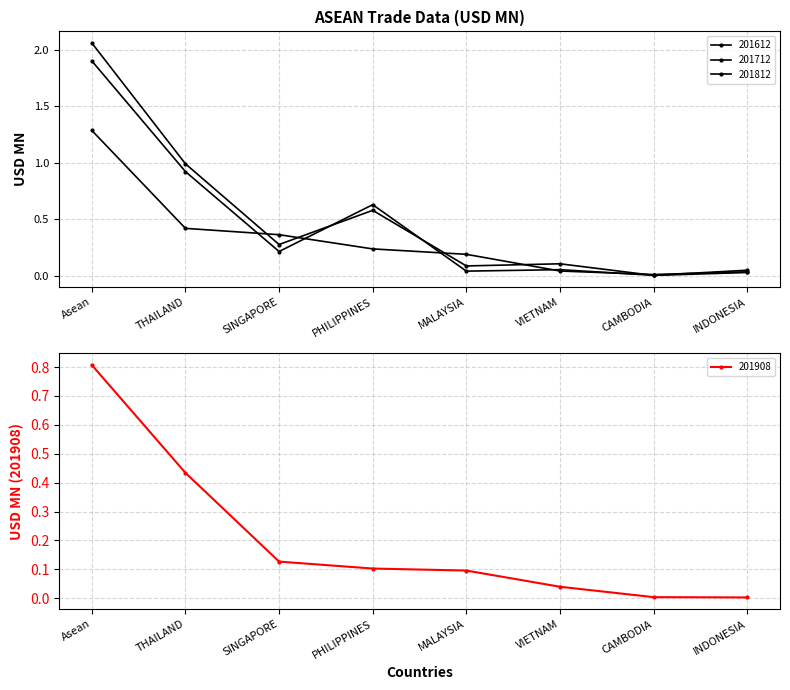

True or false: 201908 has more than 1 points higher than both neighbors.

False